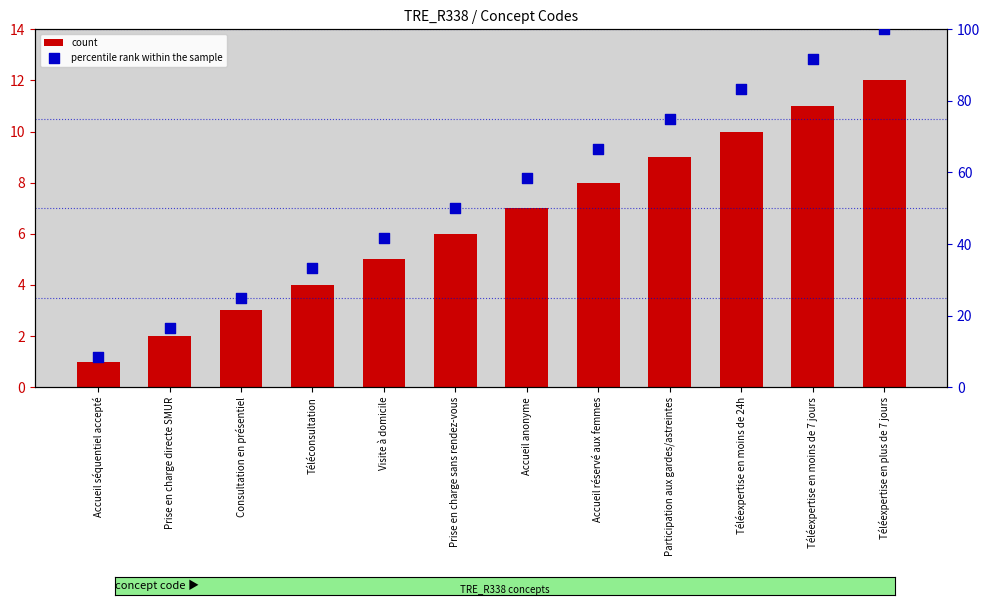

What are all the series names shown in the legend?

count, percentile rank within the sample